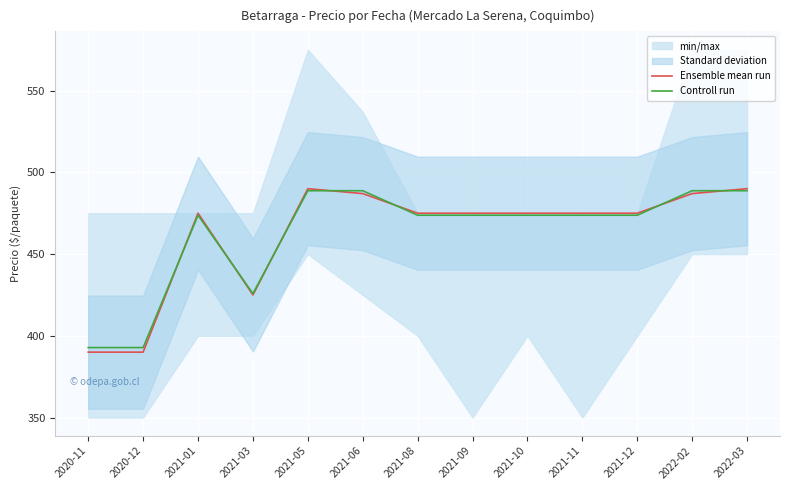

How many times do Controll run and Ensemble mean run cross each other?

7